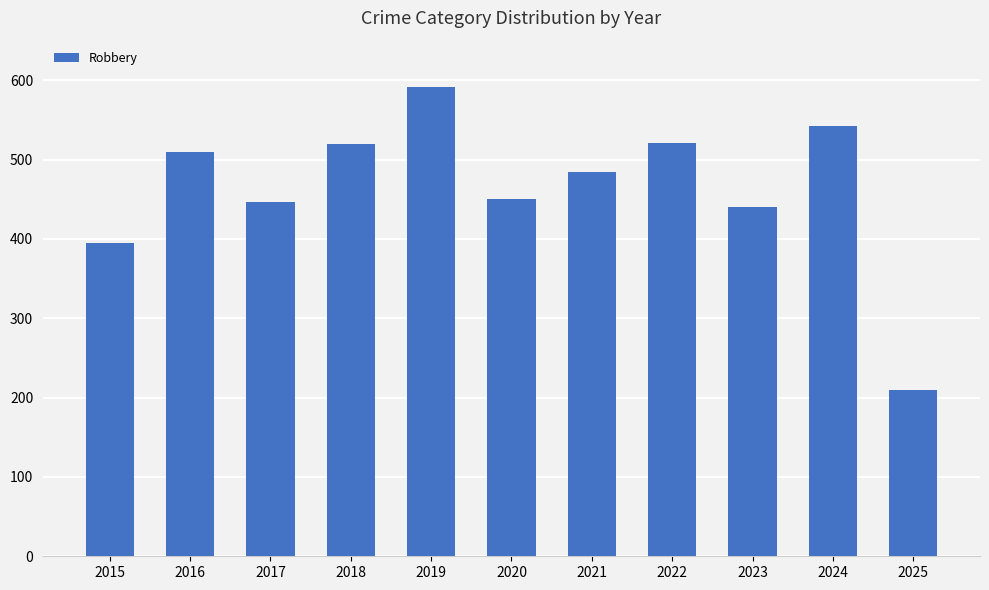

What is the value of the 9th bar from the left?

440